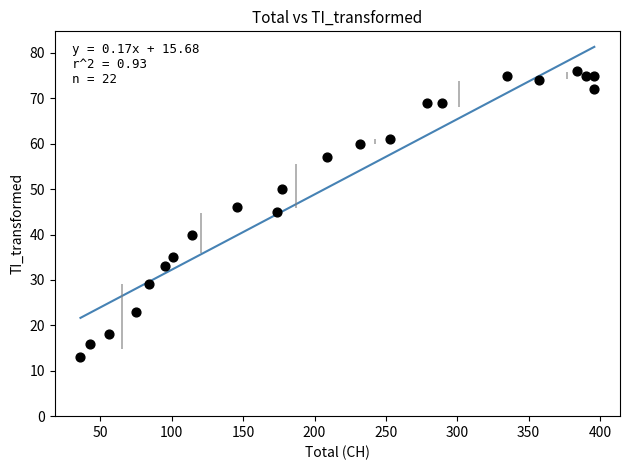

What Y value in the scatter plot is closest to 44?

45